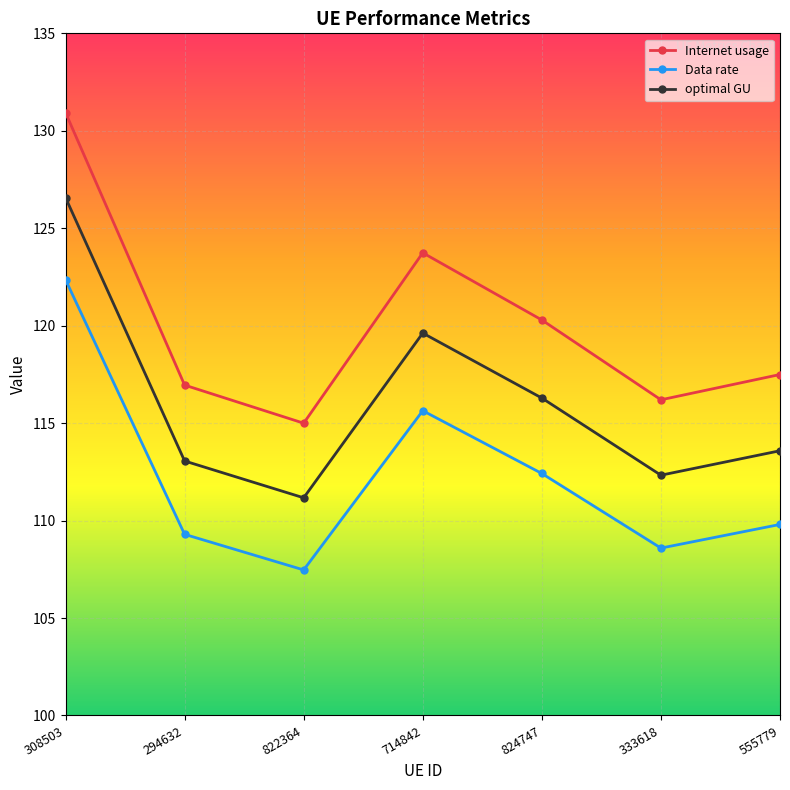

What is the label of the 4th point from the right?

714842